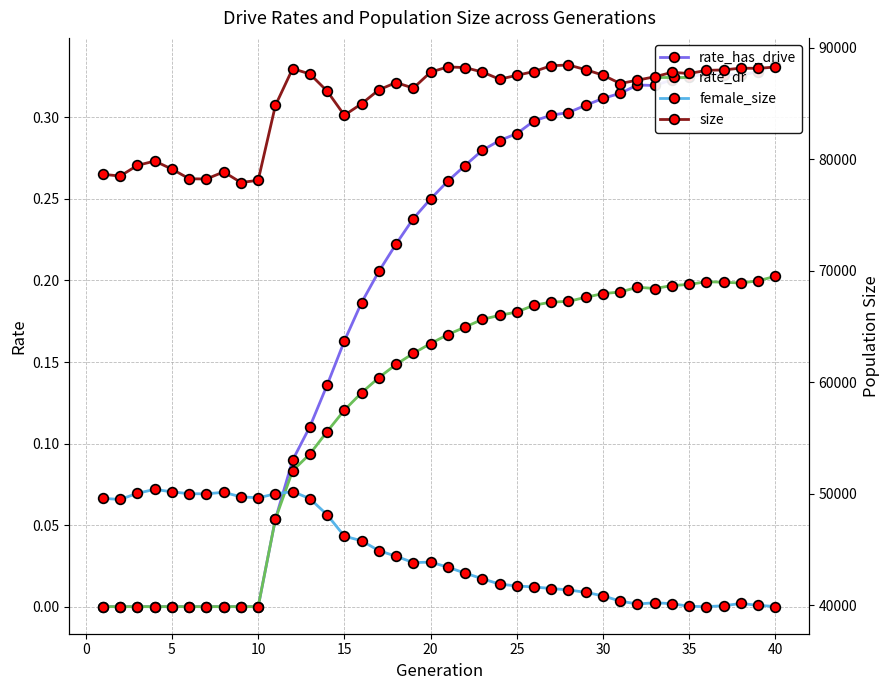

True or false: rate_dr has more than 0 points higher than both neighbors.

True